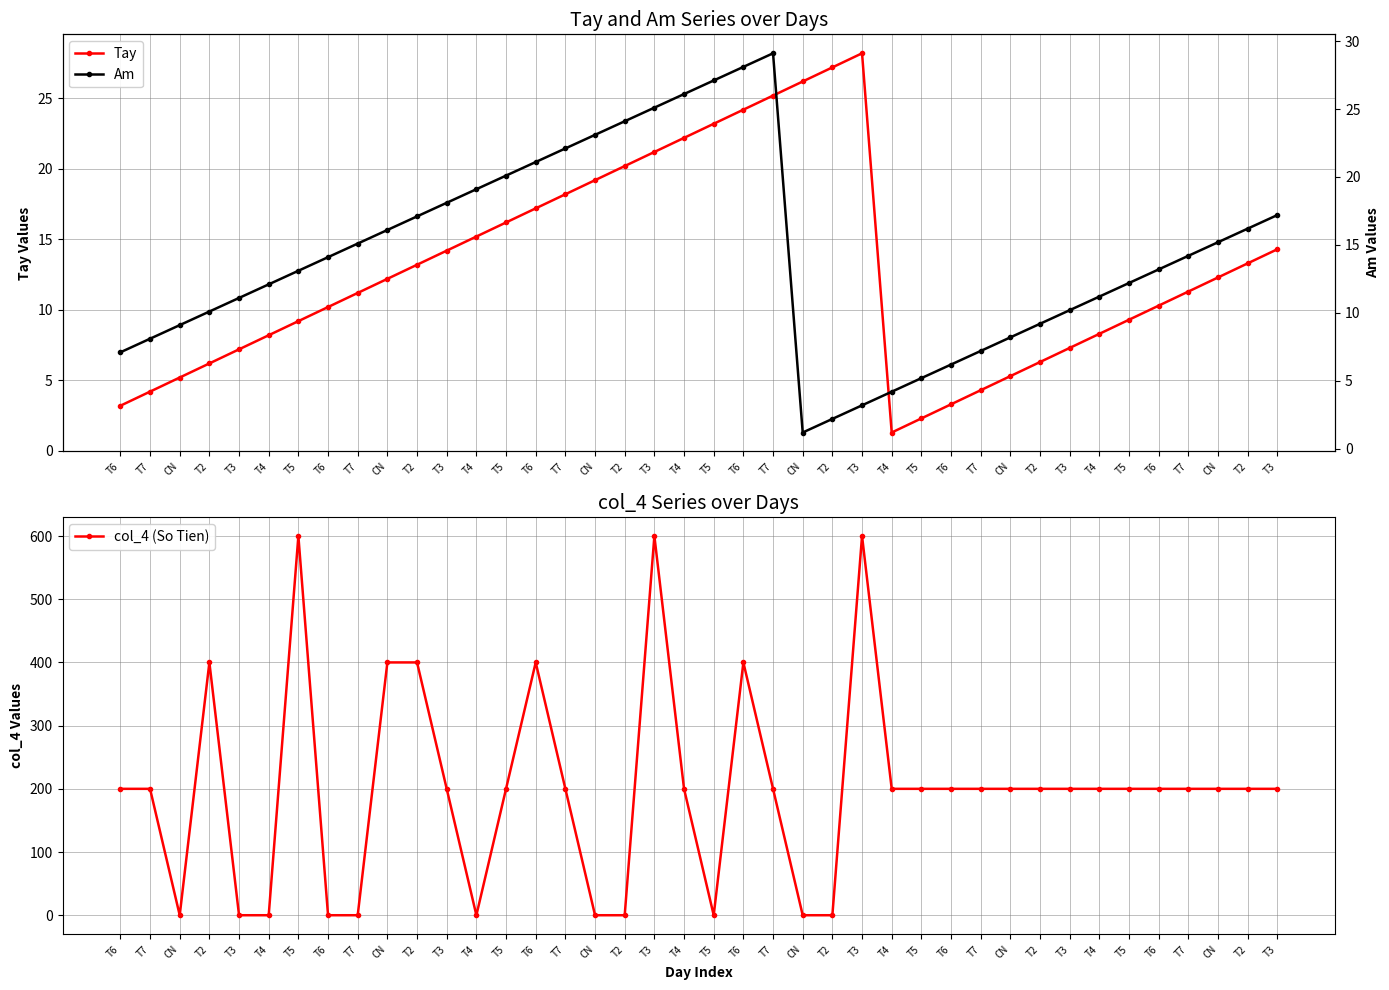

In col_4 (So Tien), how many points are lower than both neighbors (excluding endpoints)?

3